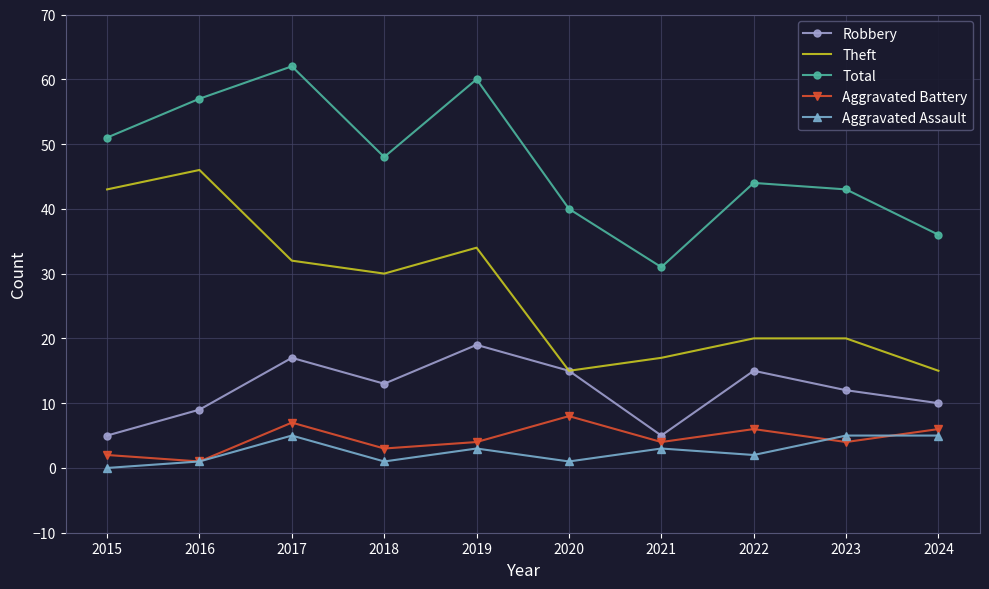

Between 2018 and 2019, which series saw the biggest shift?

Total